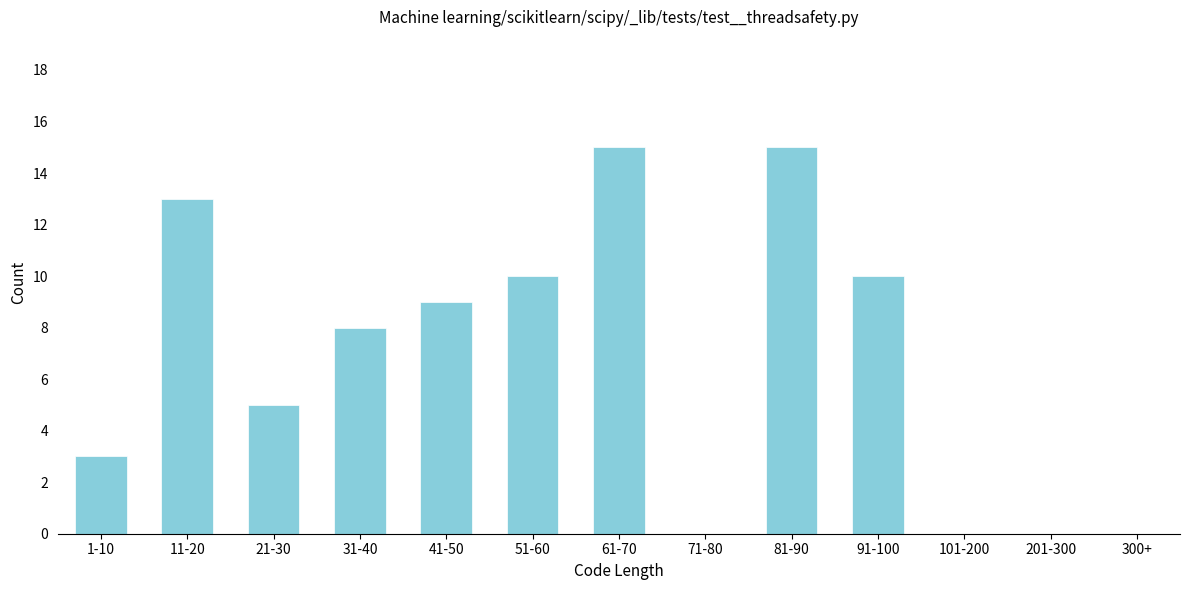

Reading left to right, what are all the values shown in this chart?

1-10=3	11-20=13	21-30=5	31-40=8	41-50=9	51-60=10	61-70=15	71-80=0	81-90=15	91-100=10	101-200=0	201-300=0	300+=0